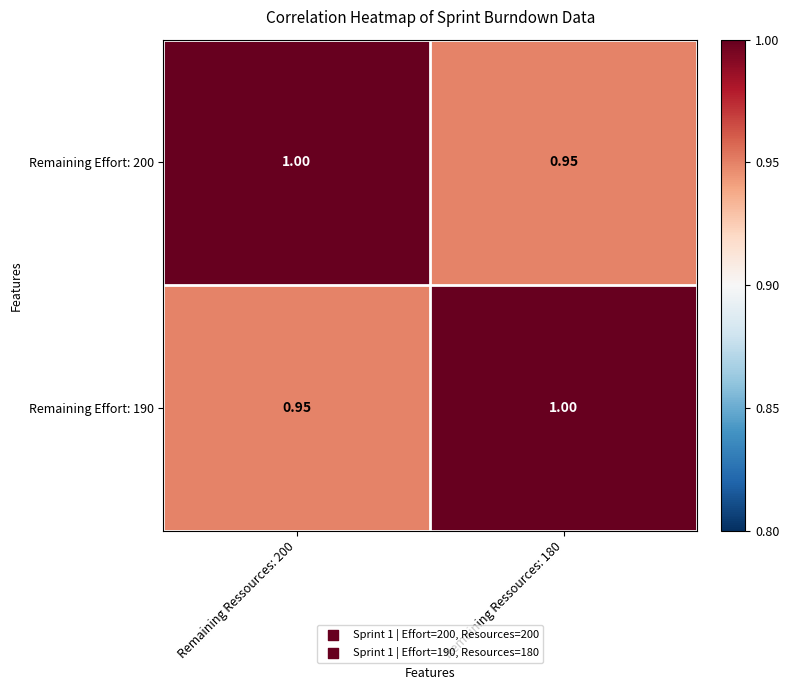

Is the value of Remaining Effort: 190 at Remaining Ressources: 180 greater than the value of Remaining Effort: 200 at Remaining Ressources: 180?

Yes